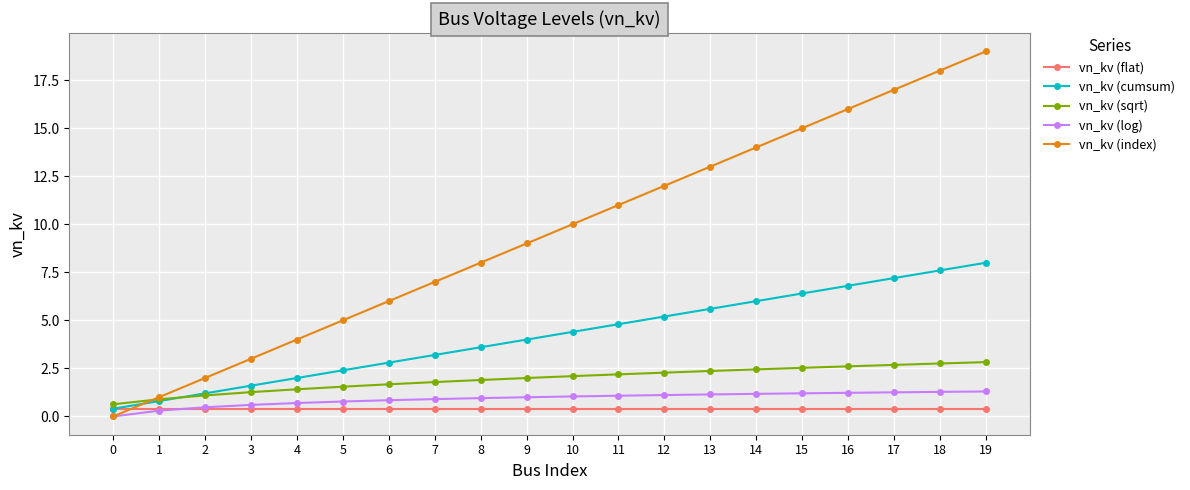

Rank the series at 6 from lowest to highest value.

vn_kv (flat), vn_kv (log), vn_kv (sqrt), vn_kv (cumsum), vn_kv (index)